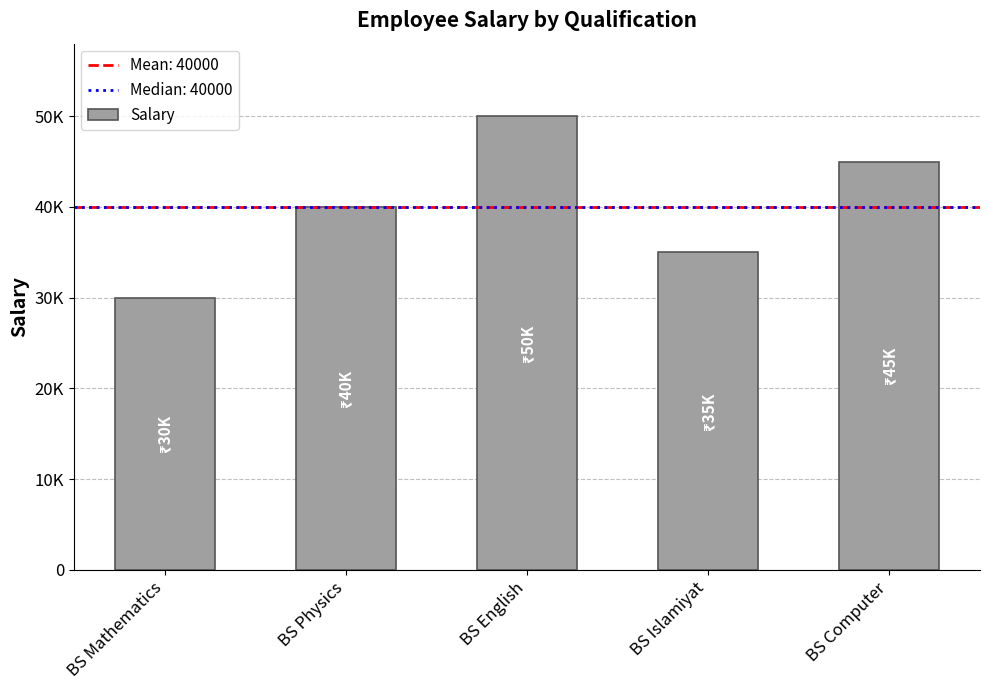

List the labels in order of value, largest first.

BS English, BS Computer, BS Physics, BS Islamiyat, BS Mathematics